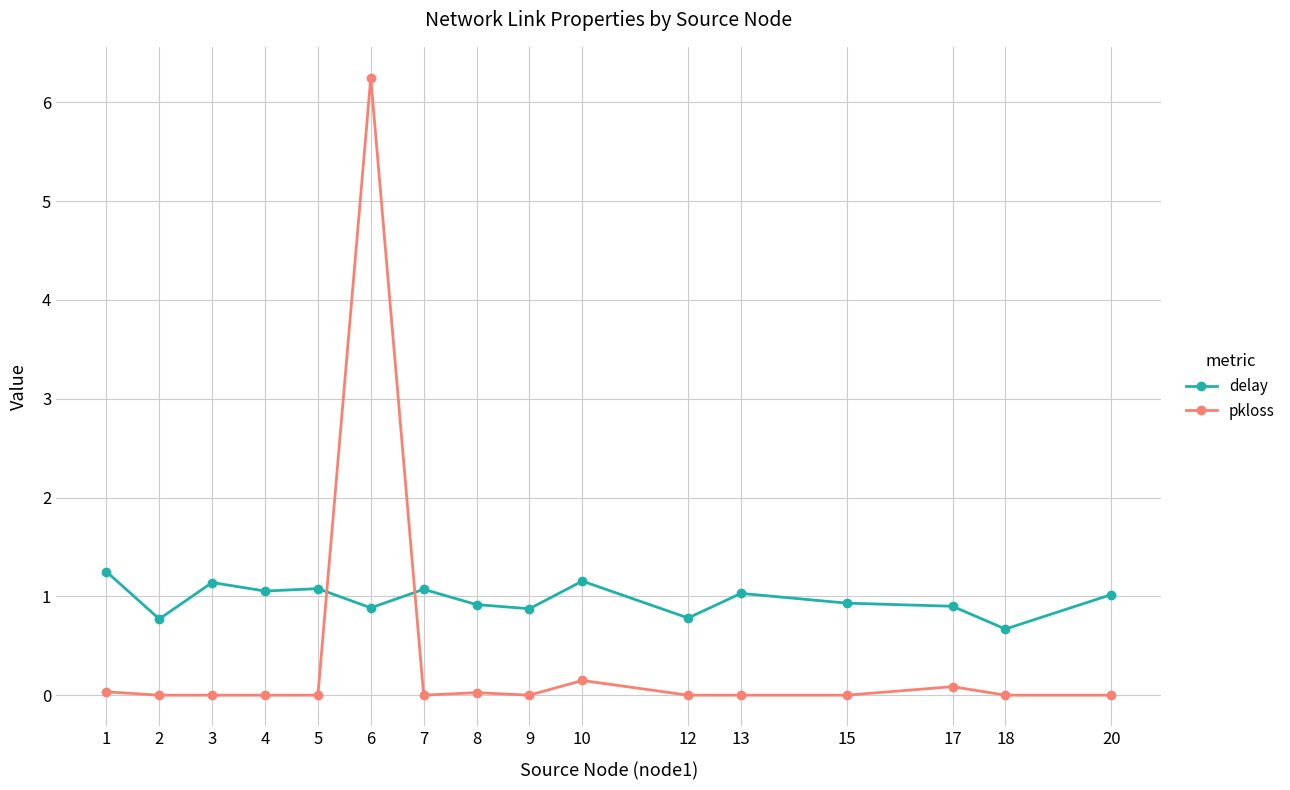

What is the sum of the delay values at 10 and 18?

1.8